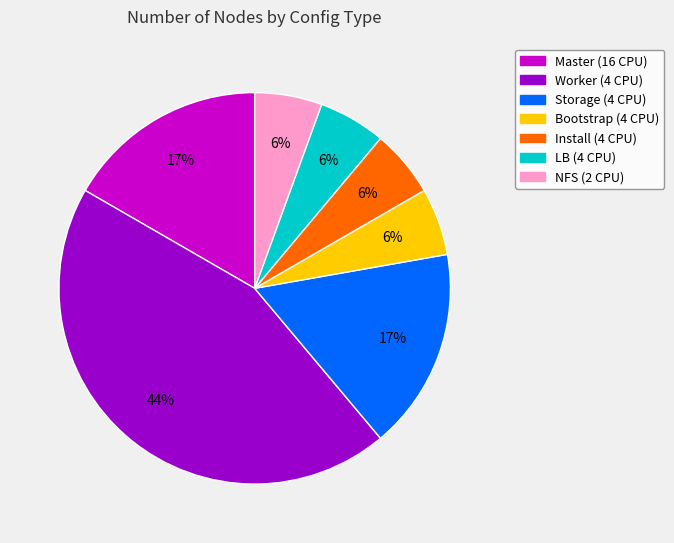

Does Bootstrap (4 CPU) account for over 50% of the chart?

No